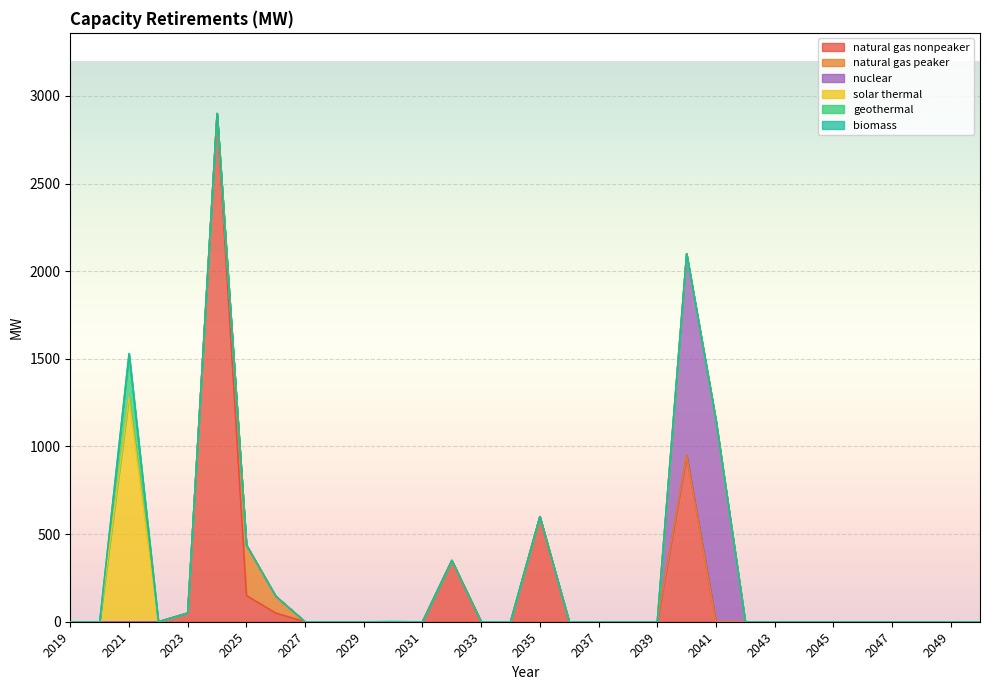

True or false: nuclear has more than 2 points higher than both neighbors.

False